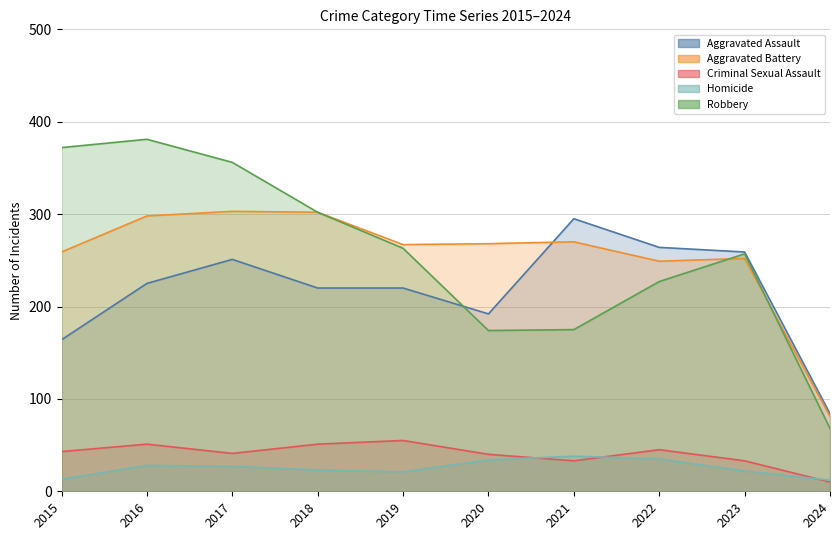

Reading left to right, transcribe all the data shown in this chart.

Aggravated Assault: 2015=164	2016=225	2017=251	2018=220	2019=220	2020=192	2021=295	2022=264	2023=259	2024=84
Aggravated Battery: 2015=259	2016=298	2017=303	2018=302	2019=267	2020=268	2021=270	2022=249	2023=252	2024=81
Criminal Sexual Assault: 2015=43	2016=51	2017=41	2018=51	2019=55	2020=40	2021=33	2022=45	2023=33	2024=10
Homicide: 2015=13	2016=28	2017=27	2018=23	2019=21	2020=34	2021=38	2022=35	2023=22	2024=12
Robbery: 2015=372	2016=381	2017=356	2018=302	2019=263	2020=174	2021=175	2022=227	2023=257	2024=68